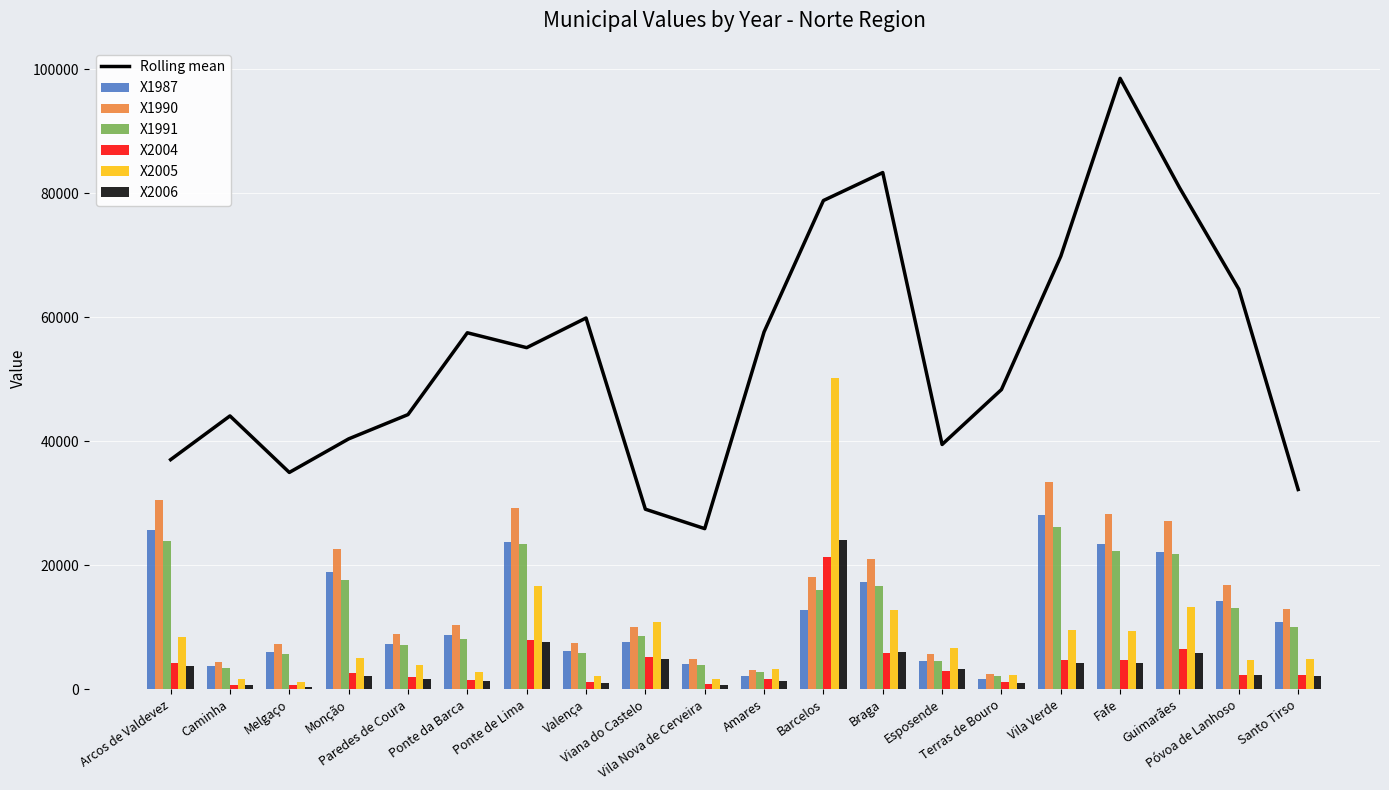

List the labels in order of X2006 value, largest first.

Barcelos, Ponte de Lima, Braga, Guimarães, Viana do Castelo, Vila Verde, Fafe, Arcos de Valdevez, Esposende, Póvoa de Lanhoso, Santo Tirso, Monção, Paredes de Coura, Amares, Ponte da Barca, Valença, Terras de Bouro, Caminha, Vila Nova de Cerveira, Melgaço